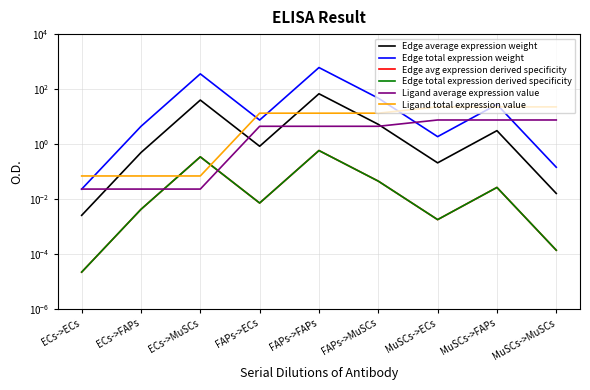

Which series has the largest total across all categories?

Edge total expression weight